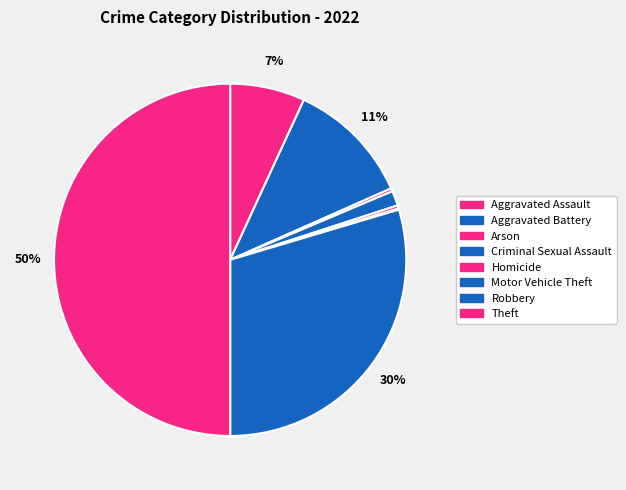

The Aggravated Assault slice represents 14% of the pie. True or false?

False